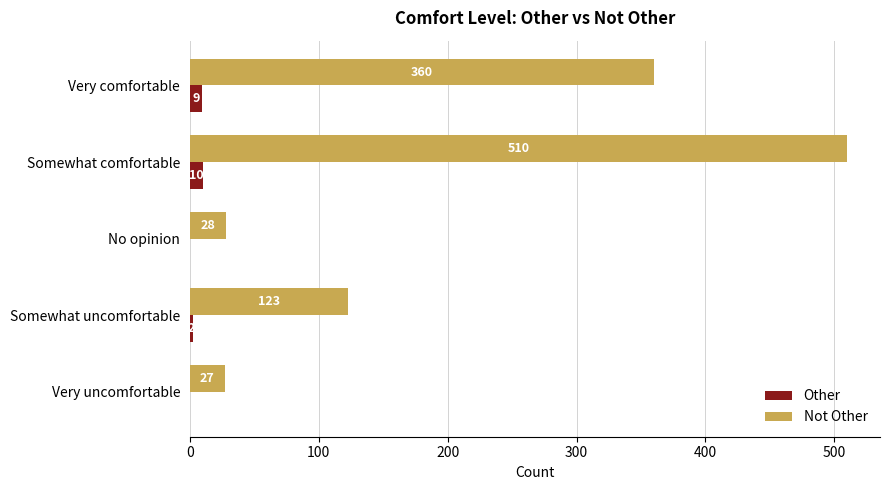

The value of Other at Somewhat comfortable is 10. True or false?

True